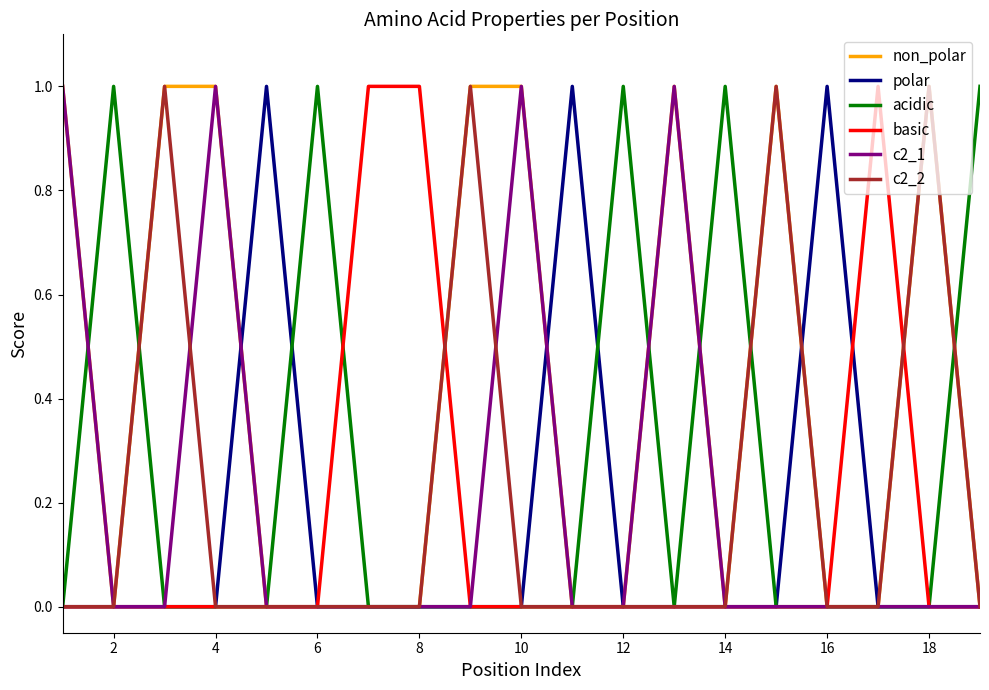

At how many categories does at least one series exceed 0?

19